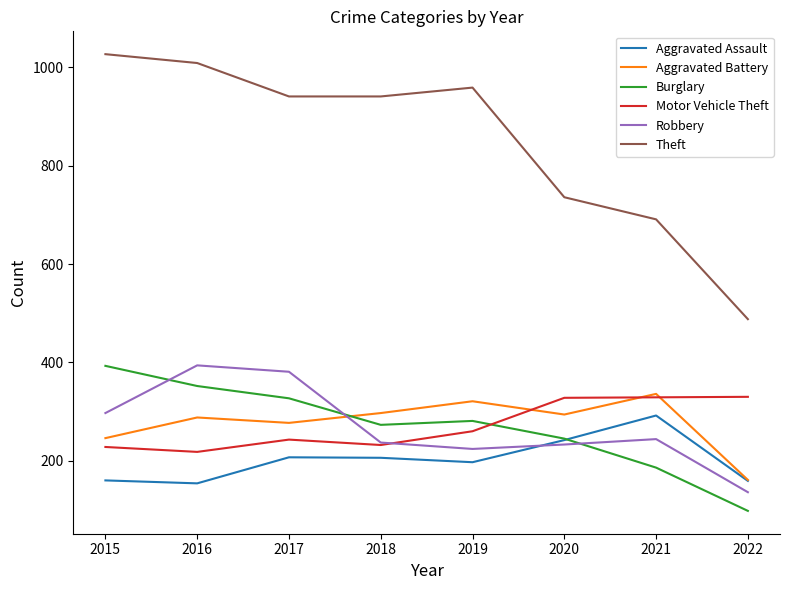

Read the Theft value at 2019, to the nearest 10.

960